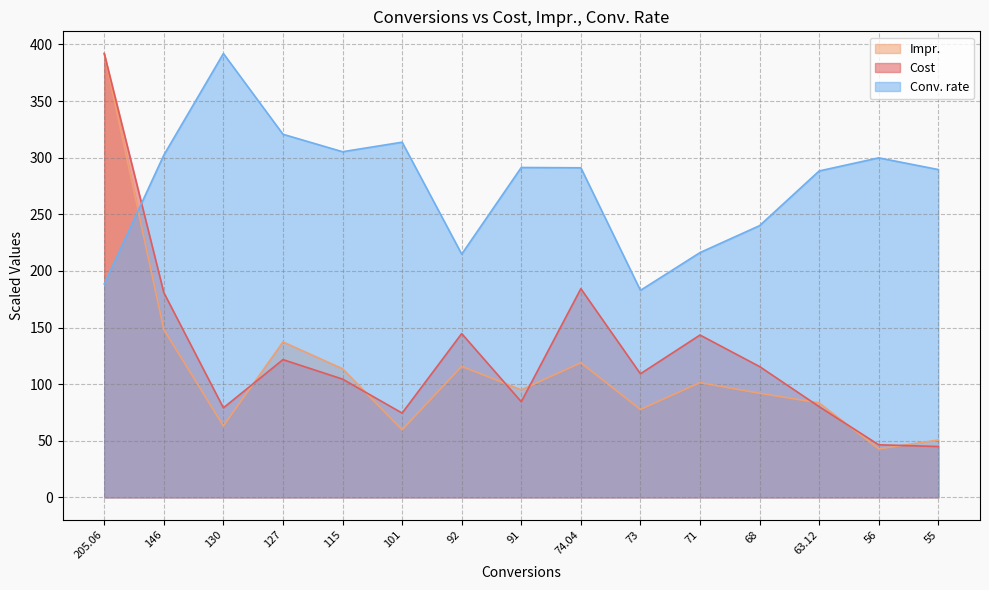

What is the lowest value of the Conv. rate series?

182.8